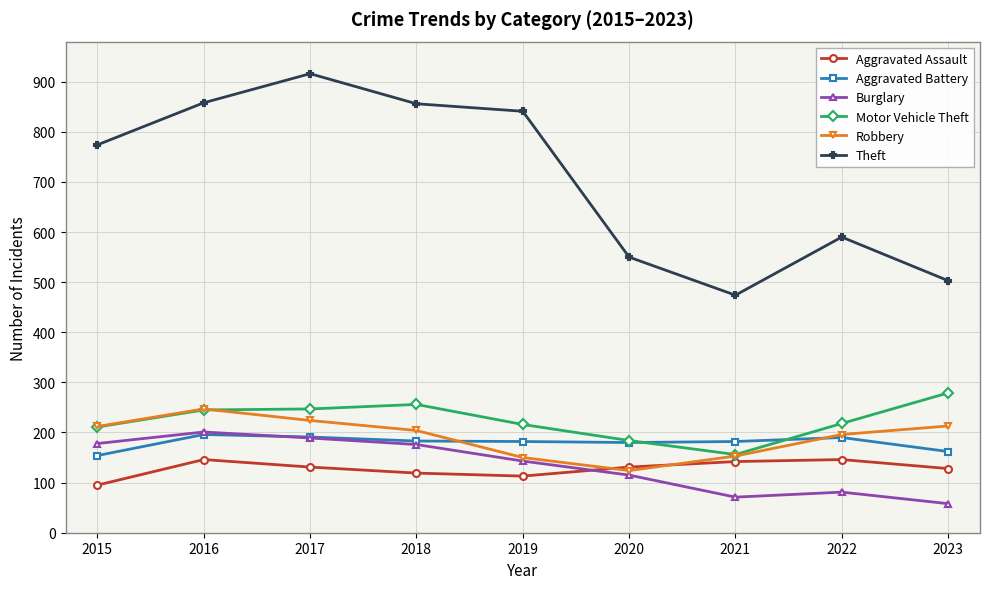

Which series has the largest range (max minus min)?

Theft